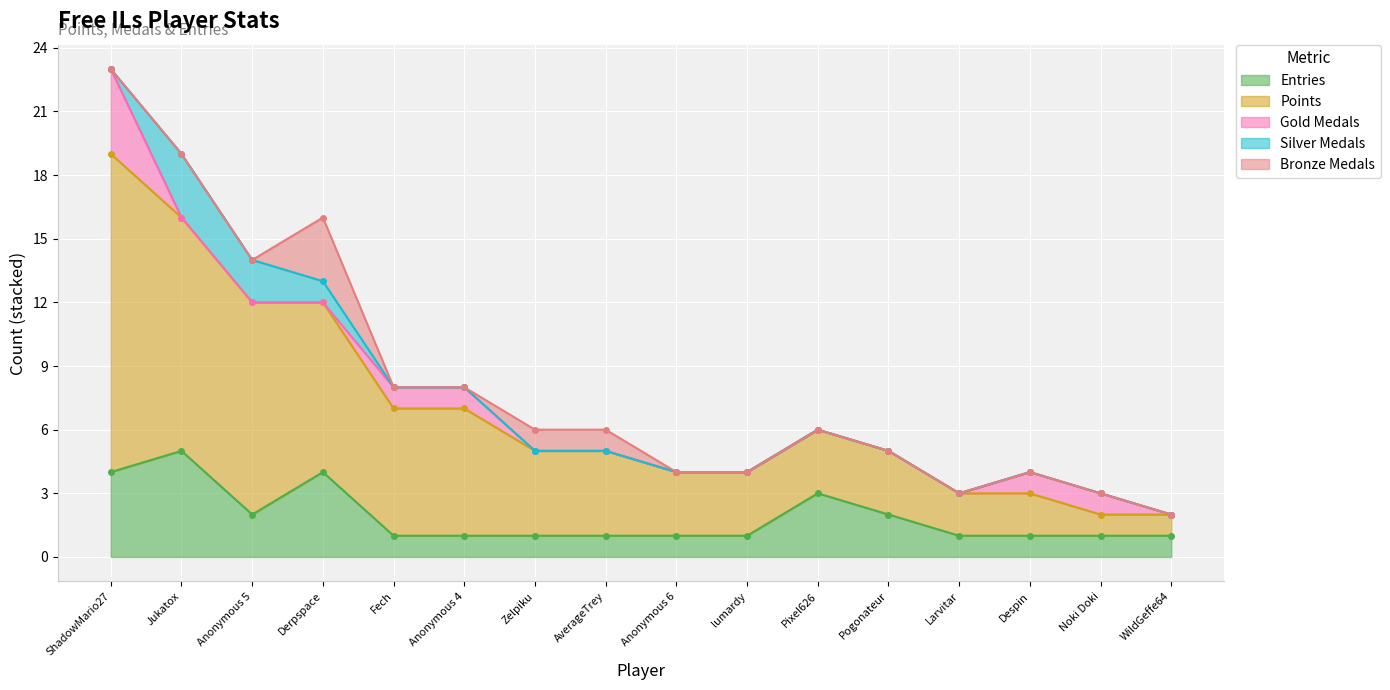

Which category has the lowest value in the Bronze Medals series?

ShadowMario27